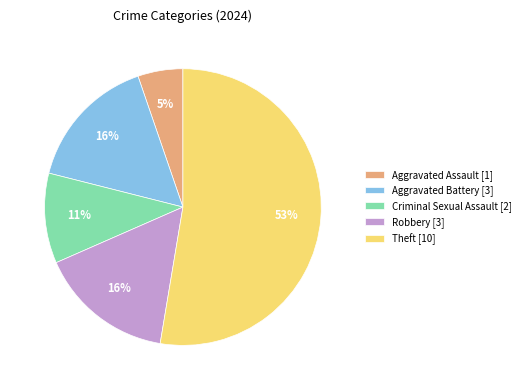

To the nearest percent, what is the combined percentage of Robbery [3] and Theft [10]?

68%